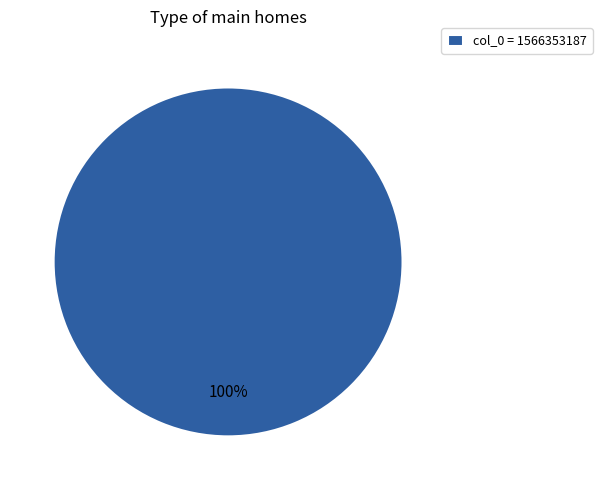

The col_0 = 1566353187 slice represents 100% of the pie. True or false?

True